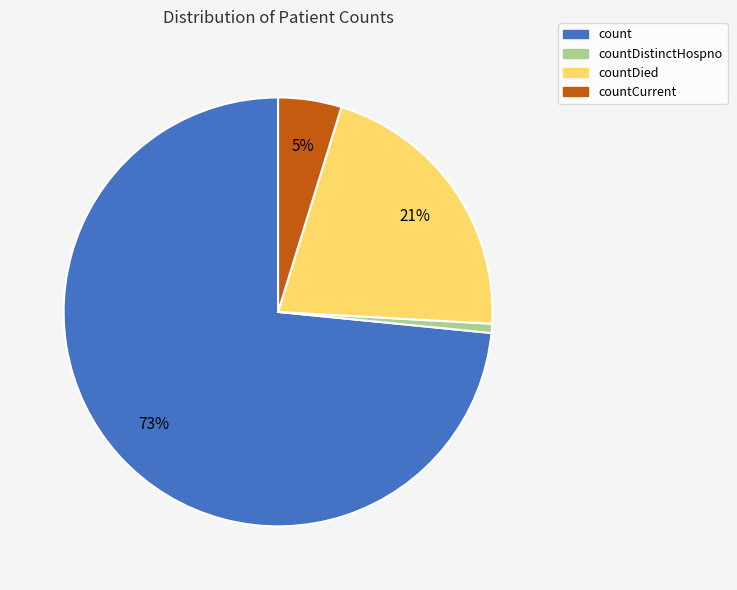

Which category has the biggest portion of the pie?

count